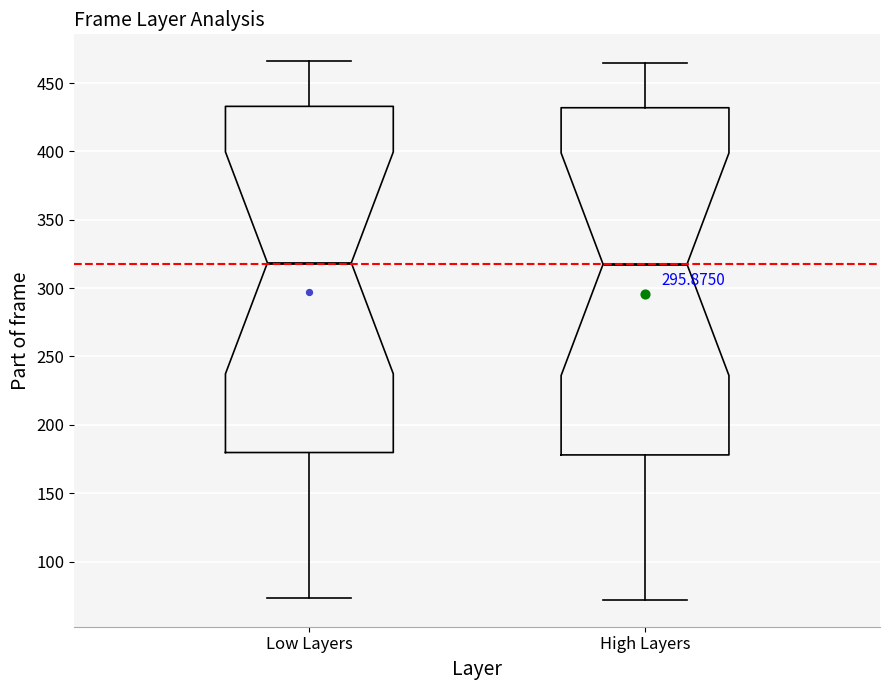

Reading left to right, read every box against the y-axis: the position of its median line, the range the box covers, and the ends of its whiskers. The values are not printed on the chart, so give them approximately, as read against the axis.

Low Layers: median 320, box 180 to 435, whiskers 75 to 465
High Layers: median 320, box 180 to 430, whiskers 70 to 465